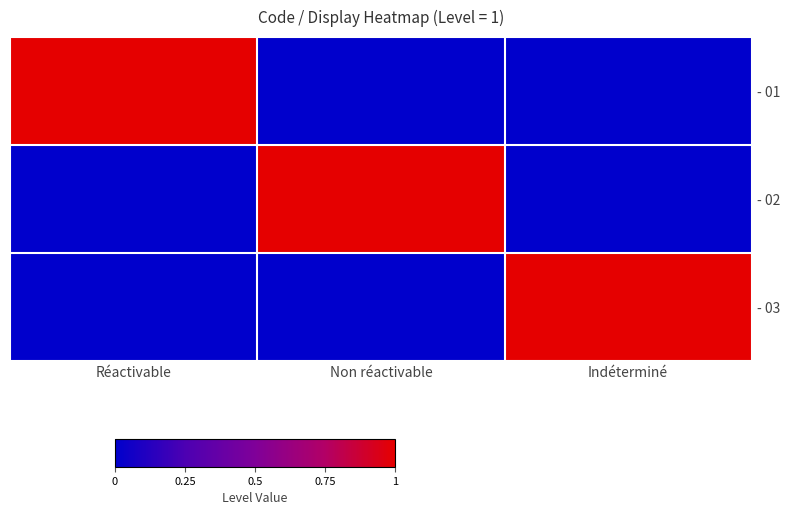

Which series has the largest range (max minus min)?

- 01